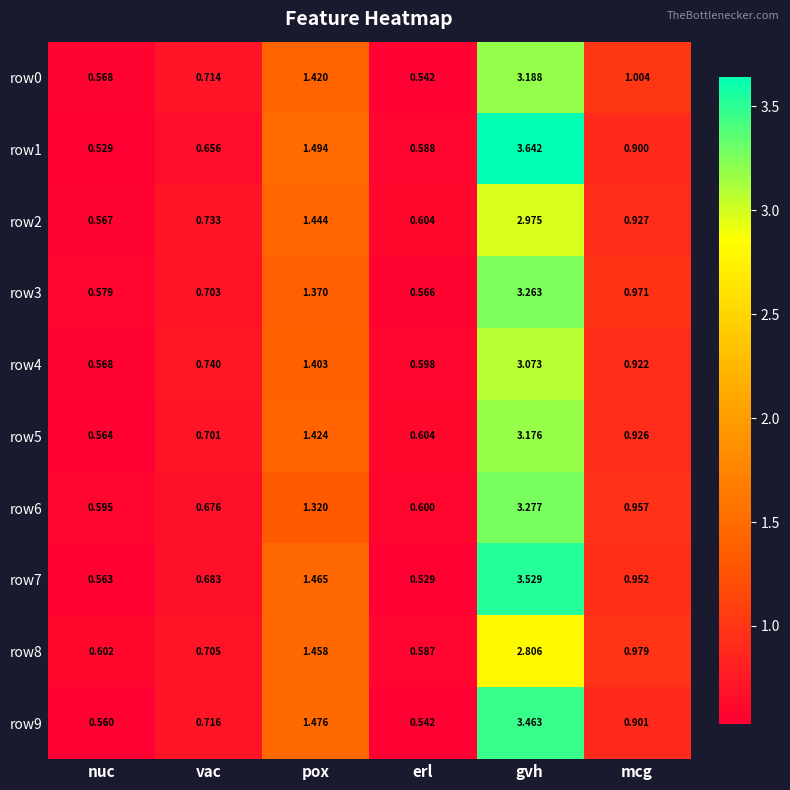

Which category has the highest value in the row9 series?

gvh